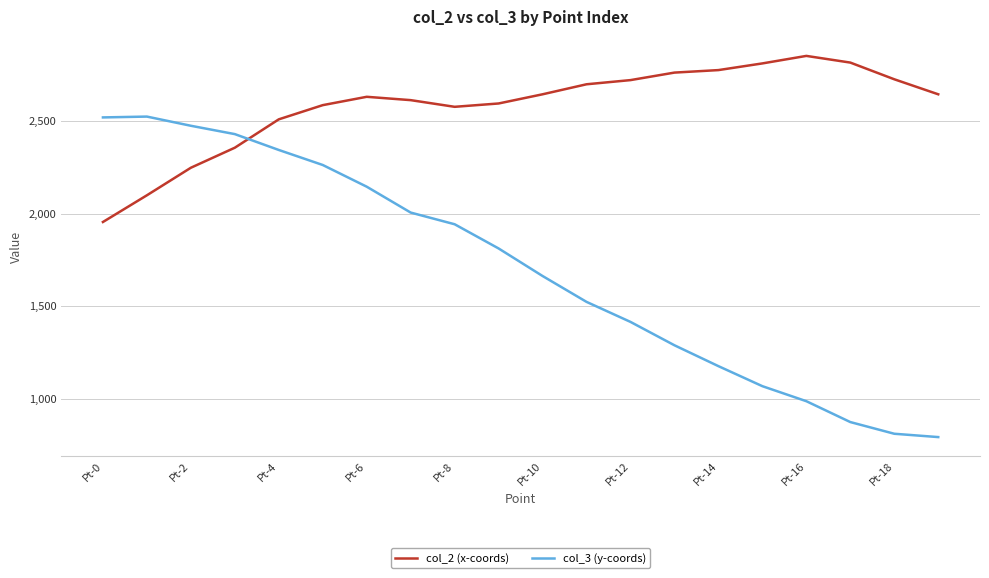

What is the minimum value for col_3 (y-coords)?

793.4